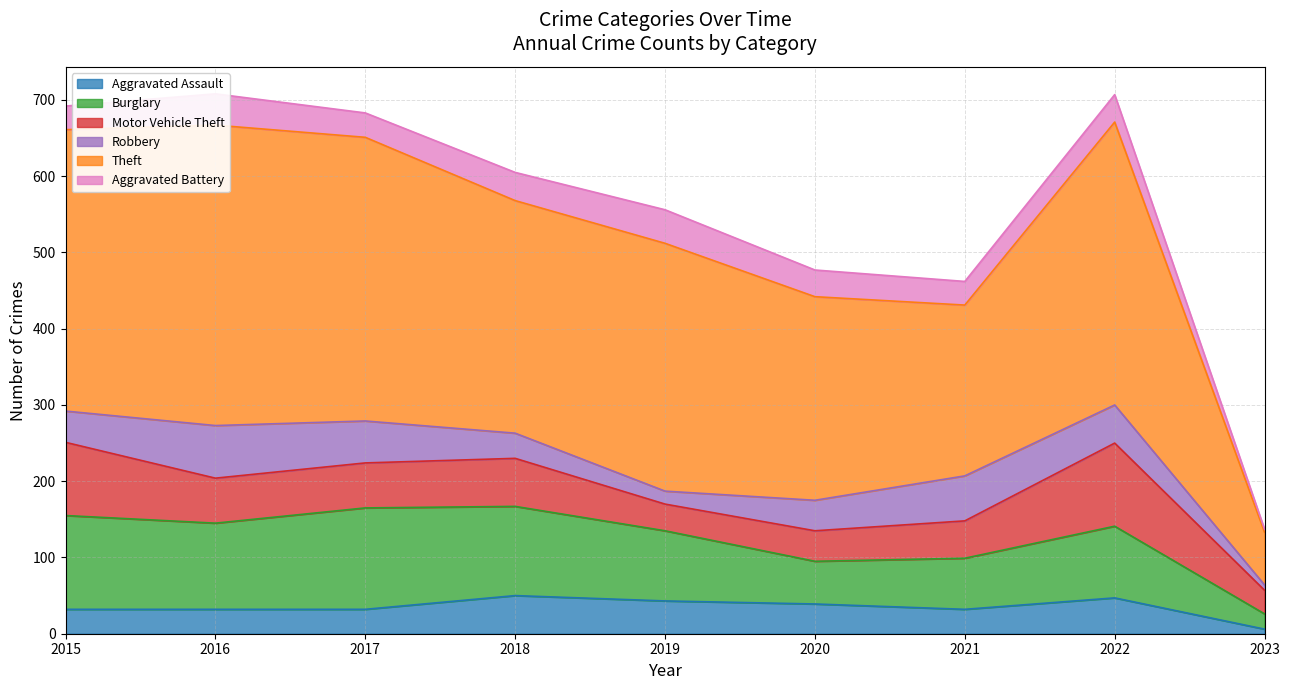

What are all the series names shown in the legend?

Aggravated Assault, Burglary, Motor Vehicle Theft, Robbery, Theft, Aggravated Battery